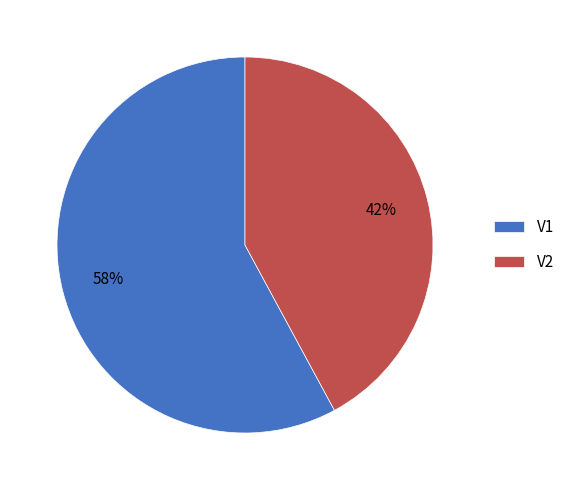

Combined, do V1 and V2 account for over 50%?

Yes